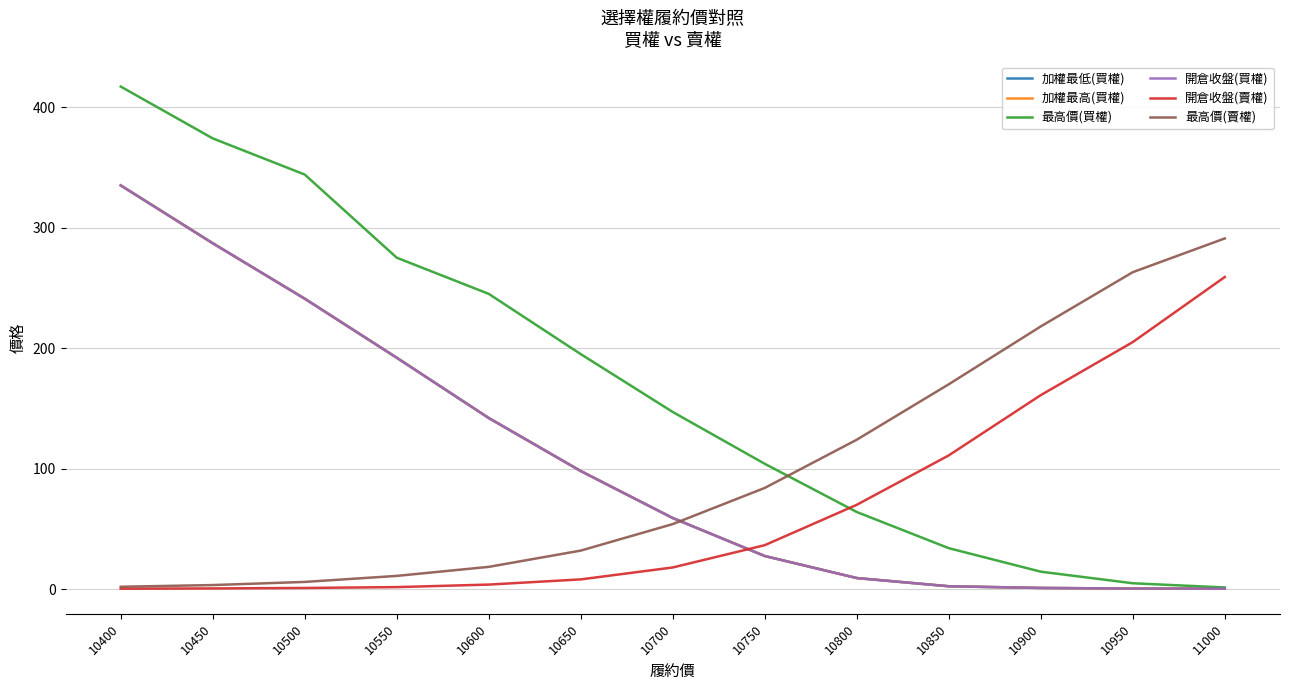

True or false: 最高價(賣權) has a value of 55.3 at 10650.

False